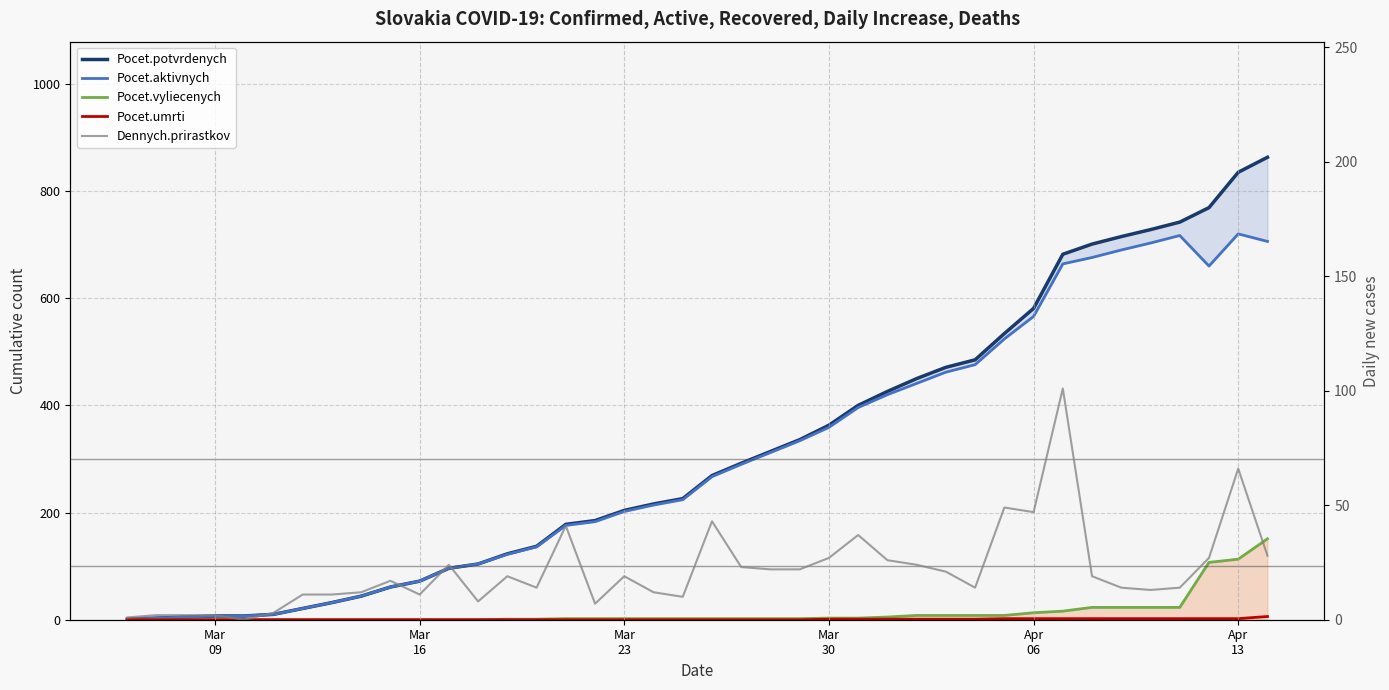

Rank the series by their maximum value, from highest to lowest.

Pocet.potvrdenych, Pocet.aktivnych, Pocet.vyliecenych, Dennych.prirastkov, Pocet.umrti